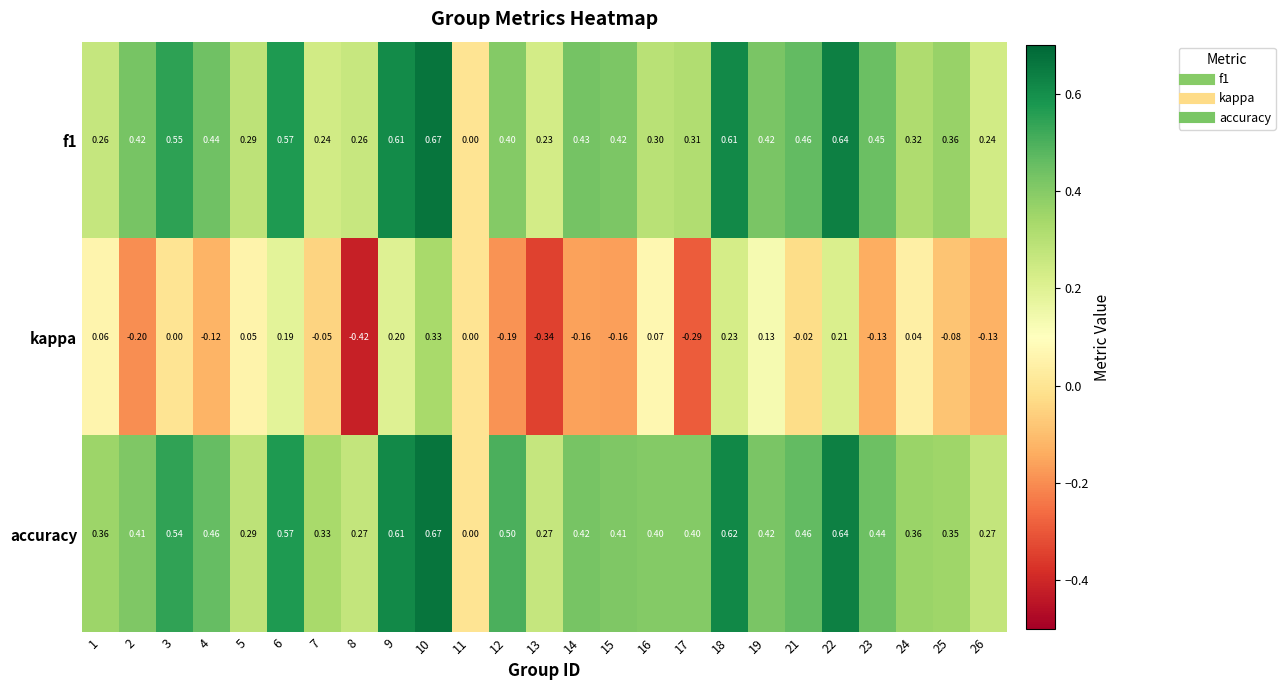

Which series has the largest range (max minus min)?

kappa